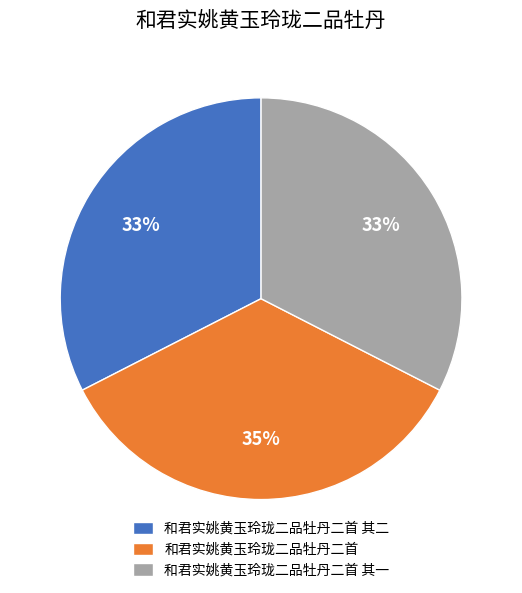

Do 和君实姚黄玉玲珑二品牡丹二首 其一 and 和君实姚黄玉玲珑二品牡丹二首 together represent more than half of the pie?

Yes